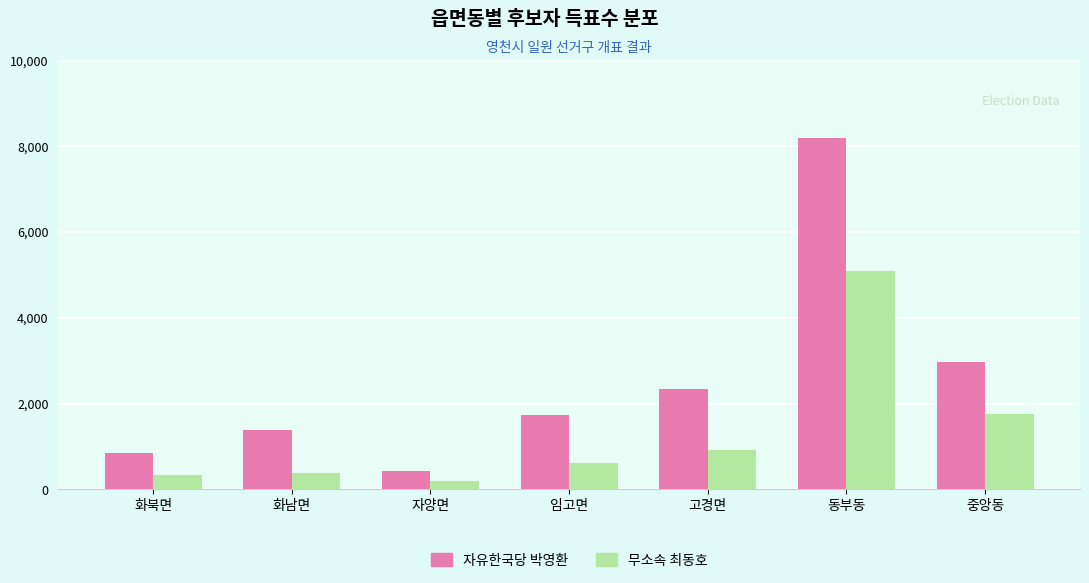

List the labels in order of 자유한국당 박영환 value, smallest first.

자양면, 화북면, 화남면, 임고면, 고경면, 중앙동, 동부동